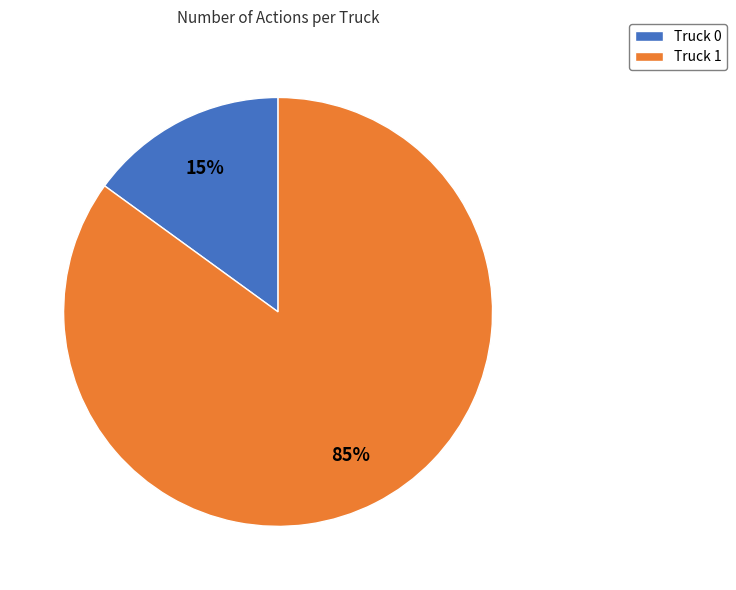

Between Truck 0 and Truck 1, which is larger?

Truck 1